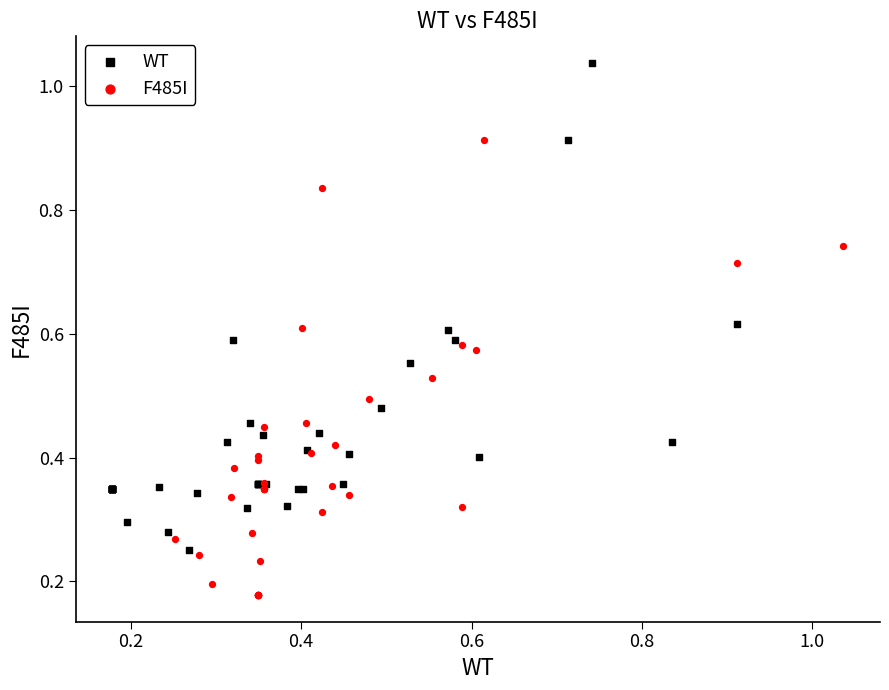

Which series reaches the maximum Y coordinate?

WT